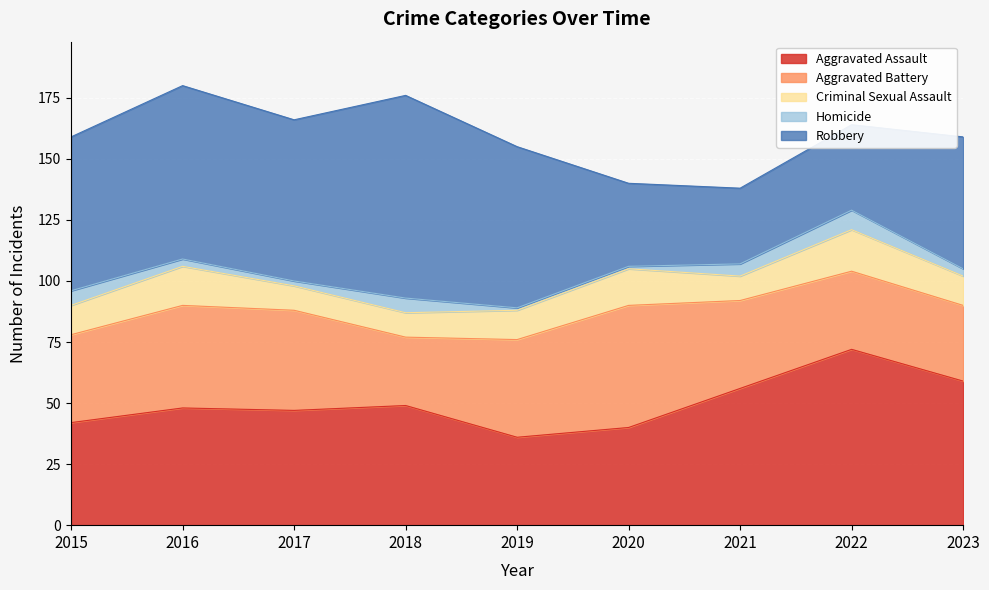

Reading right to left, list all the values displayed in this chart.

Aggravated Assault: 2023=59	2022=72	2021=56	2020=40	2019=36	2018=49	2017=47	2016=48	2015=42
Aggravated Battery: 2023=31	2022=32	2021=36	2020=50	2019=40	2018=28	2017=41	2016=42	2015=36
Criminal Sexual Assault: 2023=12	2022=17	2021=10	2020=15	2019=12	2018=10	2017=10	2016=16	2015=12
Homicide: 2023=3	2022=8	2021=5	2020=1	2019=1	2018=6	2017=2	2016=3	2015=6
Robbery: 2023=54	2022=35	2021=31	2020=34	2019=66	2018=83	2017=66	2016=71	2015=63